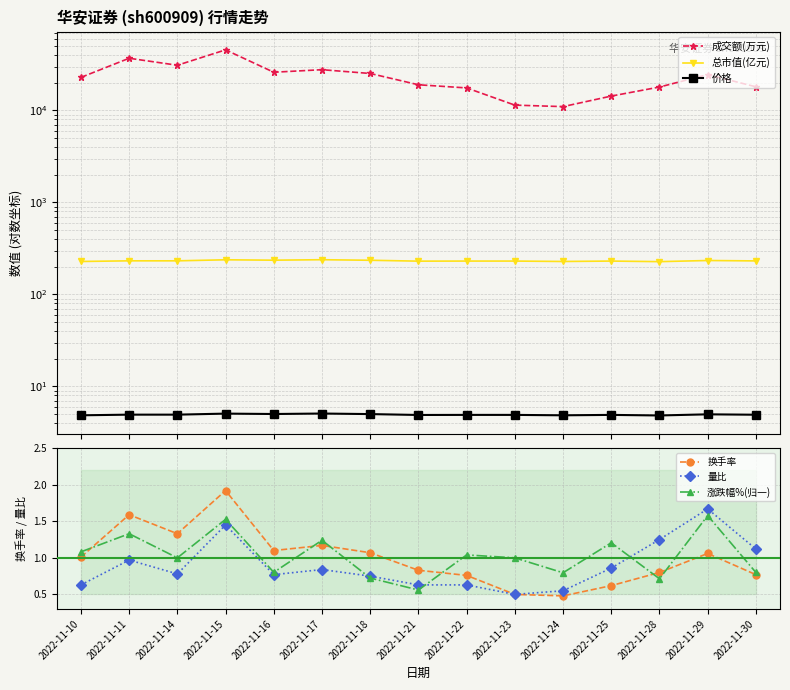

What is the difference between the highest and lowest values at 2022-11-29?

24542.9